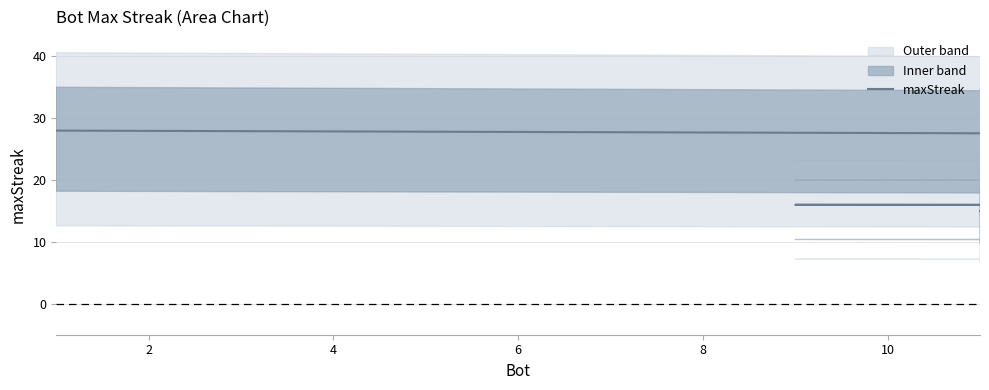

What is the minimum value shown in the chart?

15